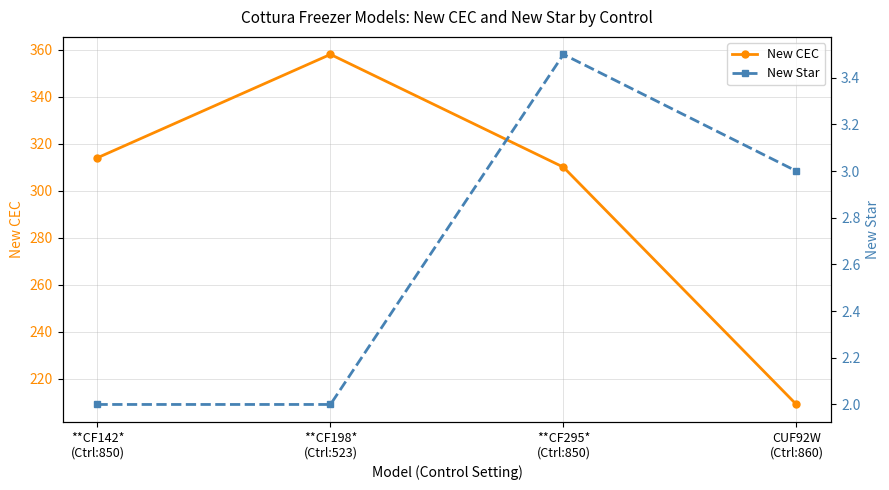

What is the maximum value shown in the chart?

358.0